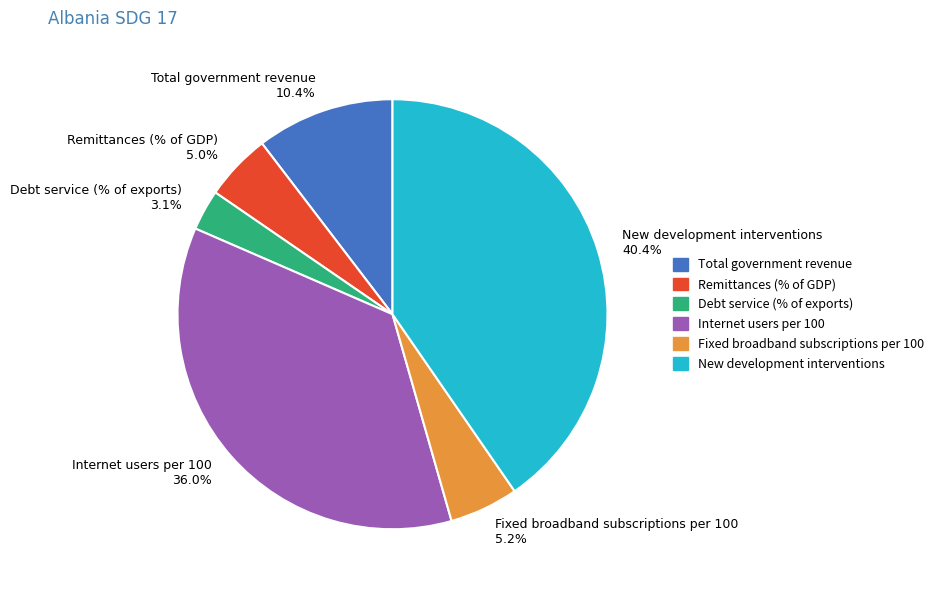

Approximately how many times larger is the value at Fixed broadband subscriptions per 100 5.2% compared to Remittances (% of GDP) 5.0%?

1.0